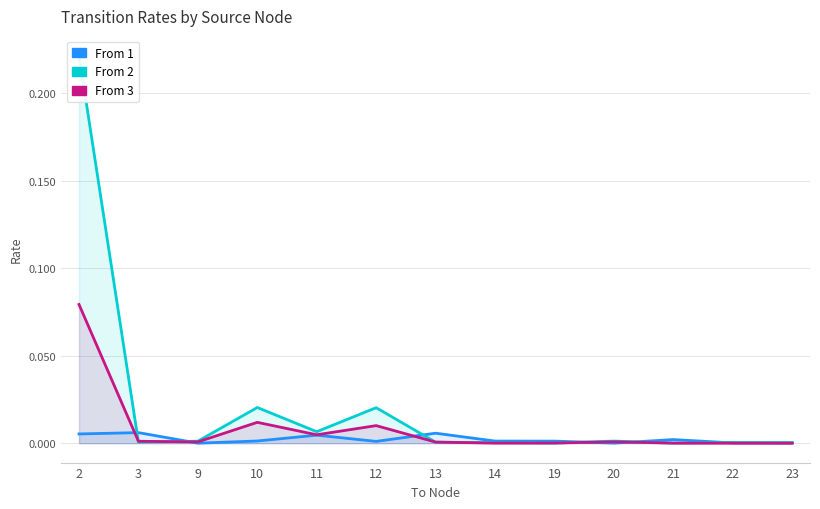

How many lines are shown in the chart?

3